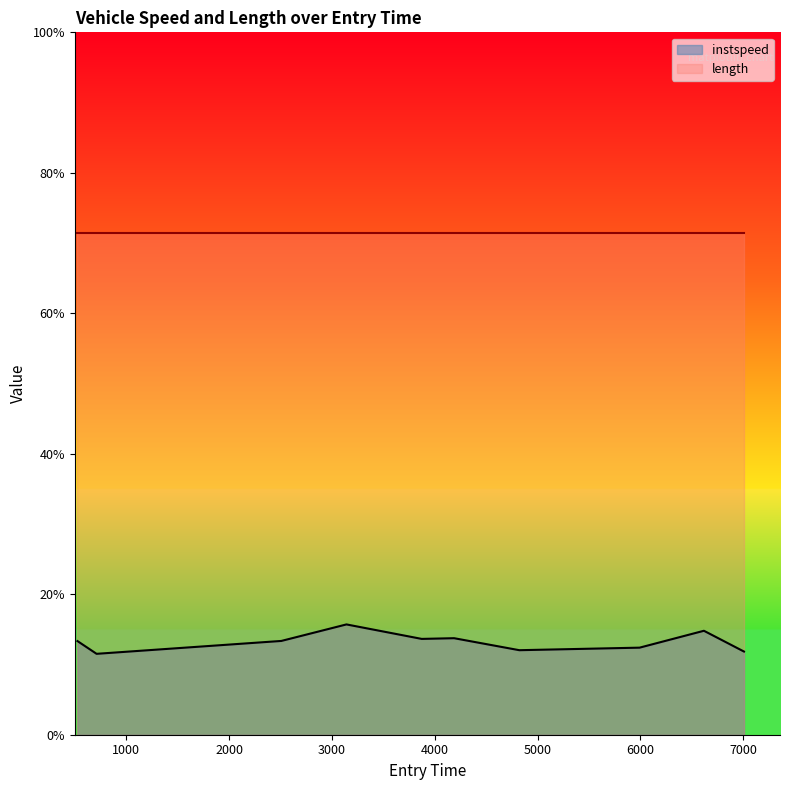

What is the average value?

13.2